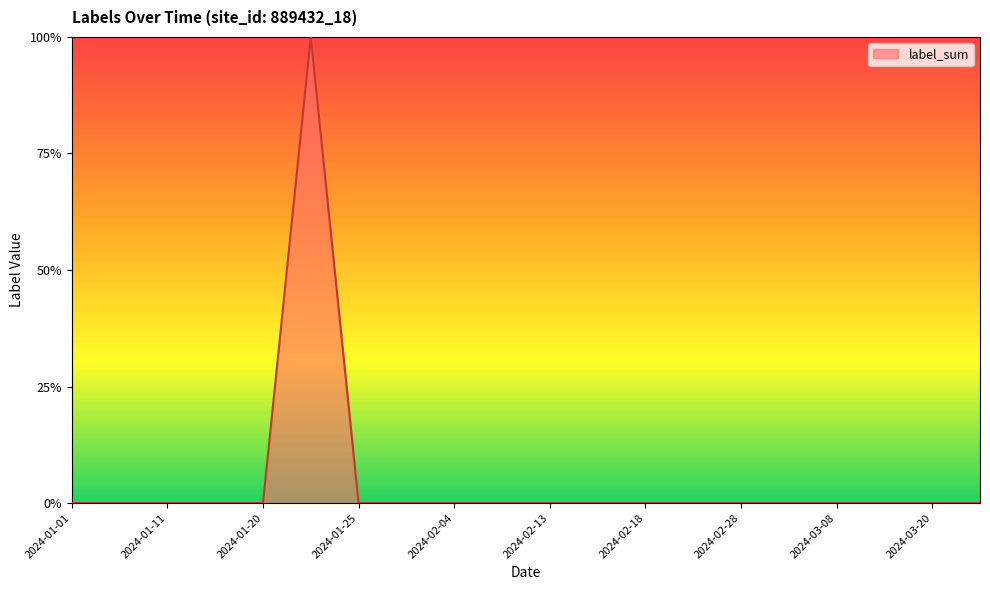

How many points are higher than both their immediate neighbors (excluding endpoints)?

1